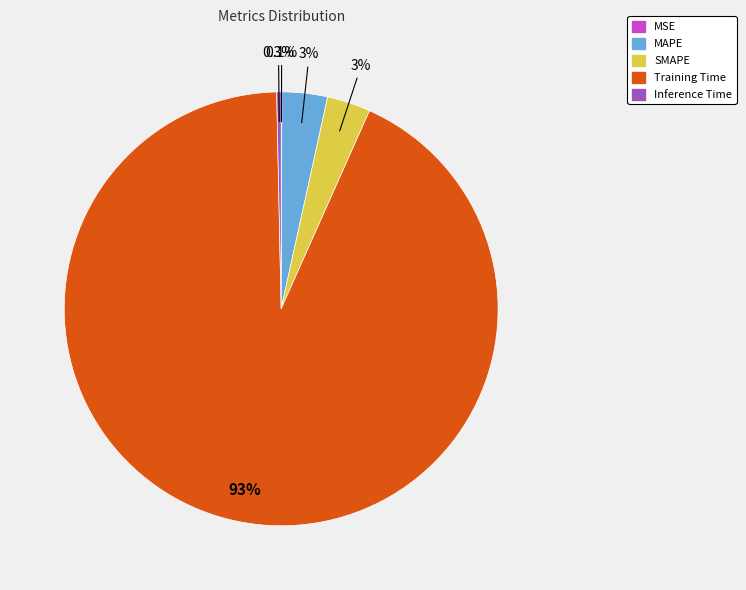

To the nearest percent, what is the average slice percentage?

20%